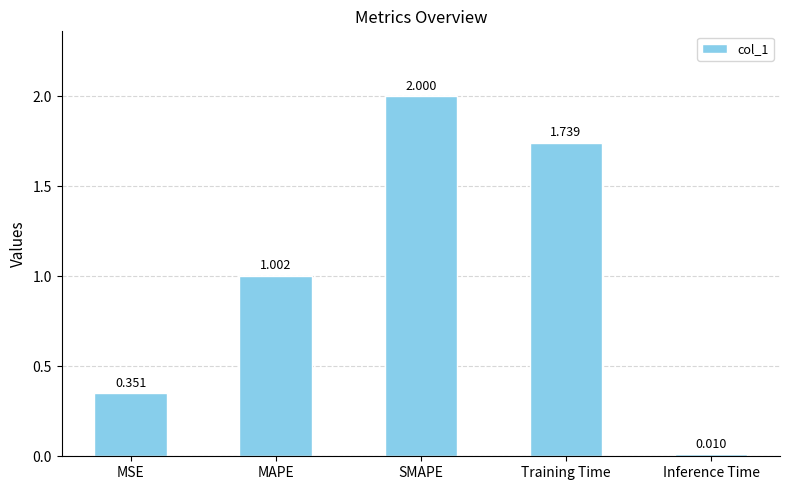

What position from the left is MSE?

1